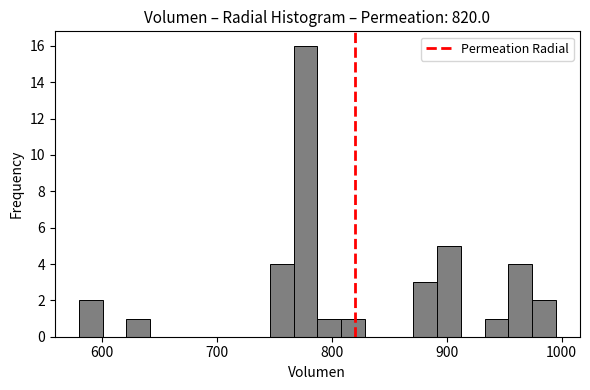

Around what value on the x-axis is the tallest bar? Give the approximate position of its centre, as read against the axis.

780